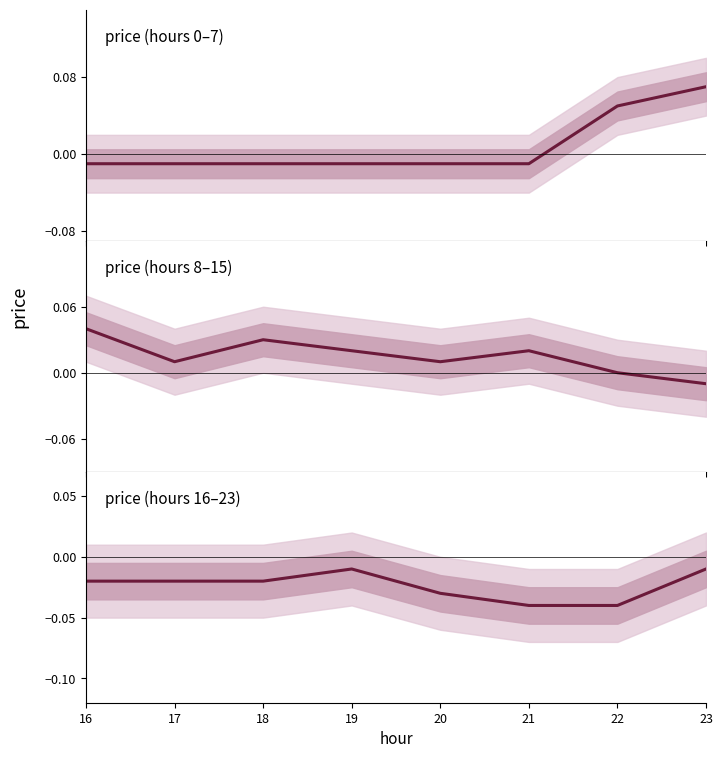

At which label is price (hours 0–7) closest to 0?

16